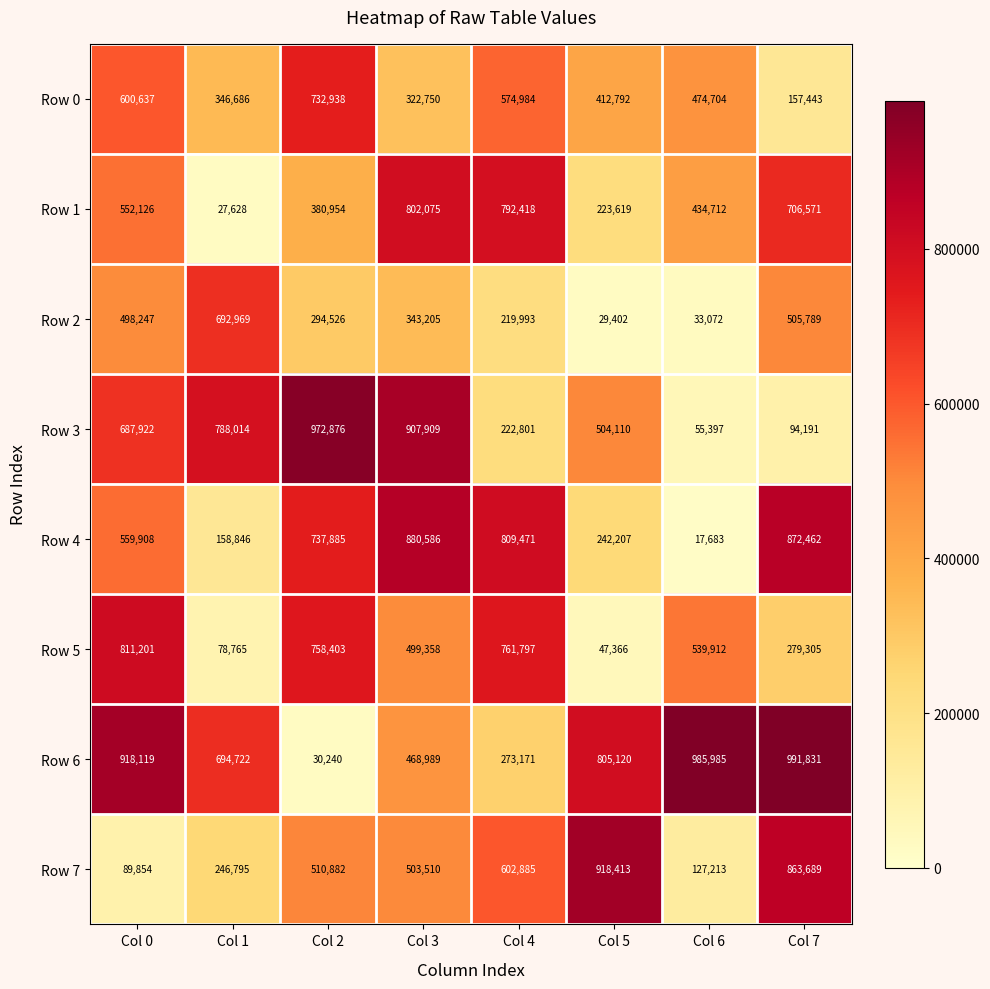

How many series are shown in this chart?

8